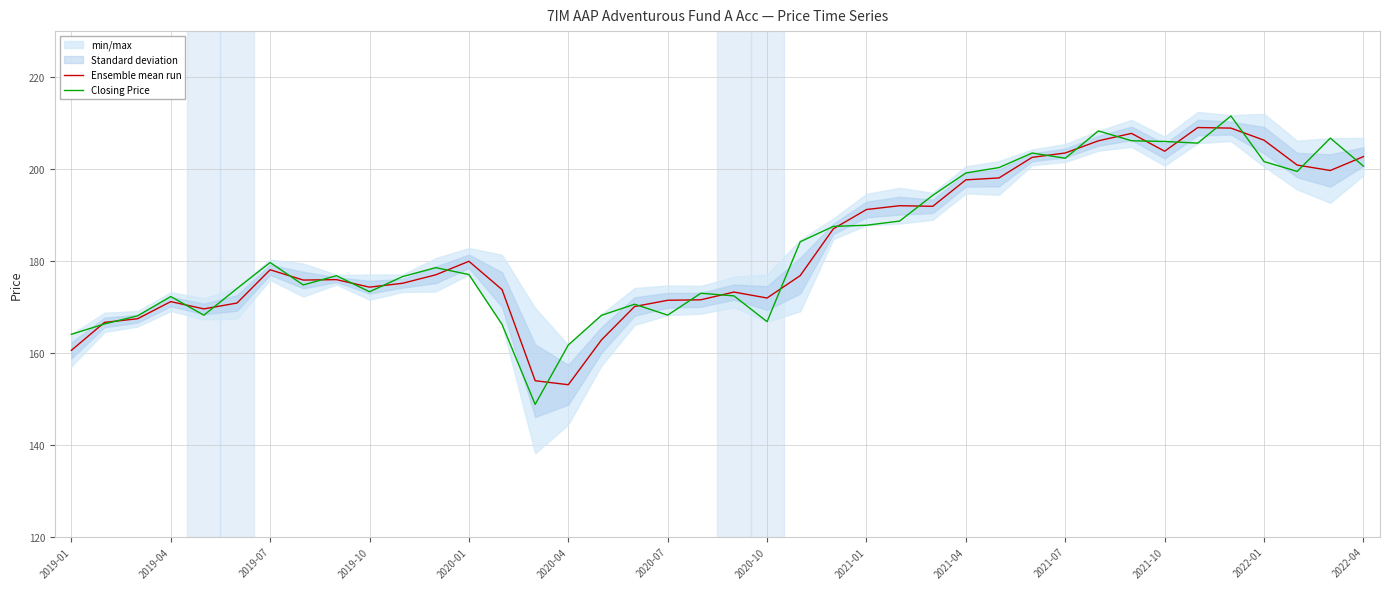

What is the minimum value for Ensemble mean run?

153.1